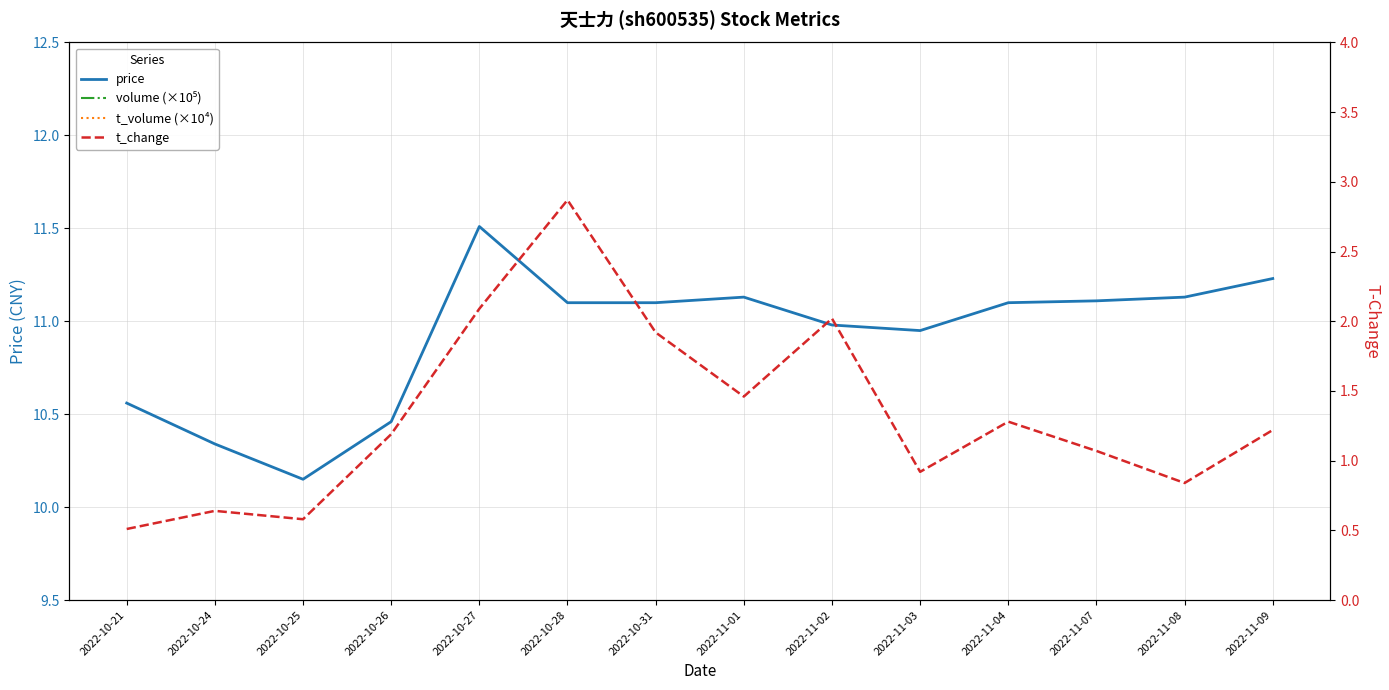

The value of t_change at 2022-10-25 is 0.6. True or false?

True